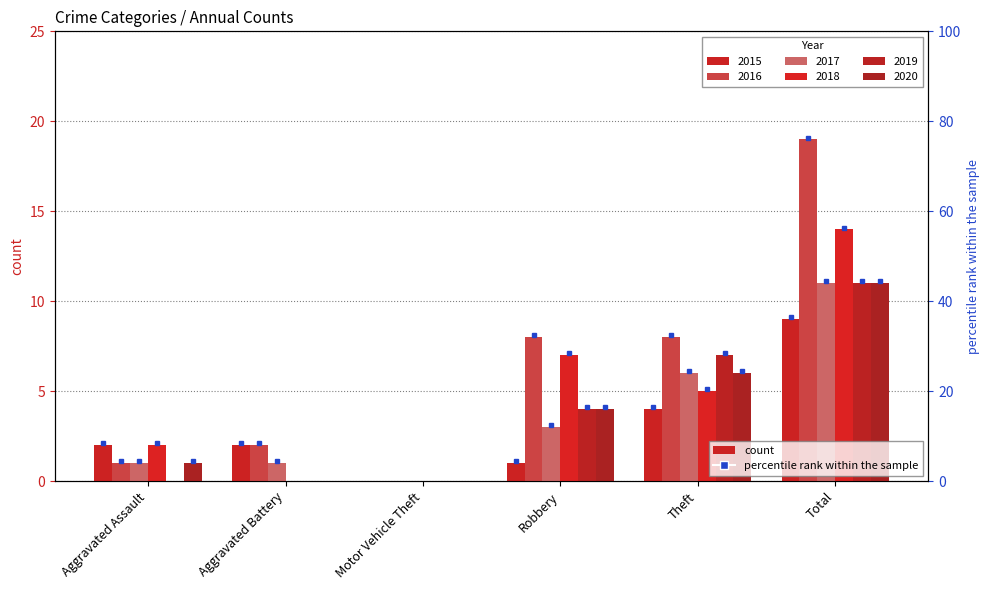

Between Theft and Aggravated Assault, which is larger?

Theft